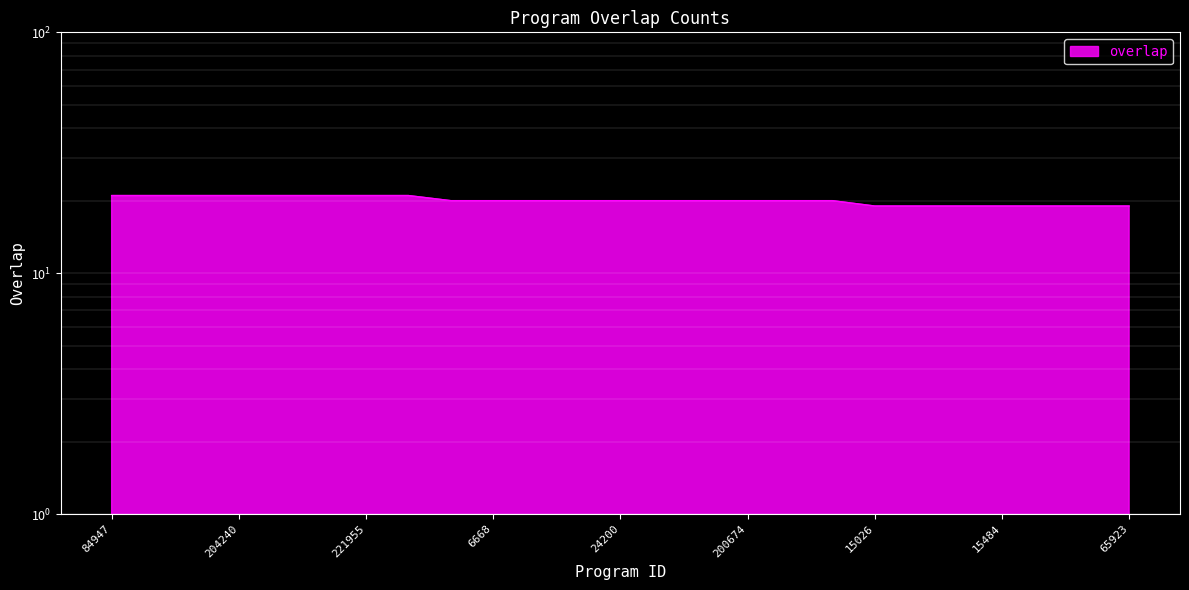

What is the label of the 25th point from the left?

65923